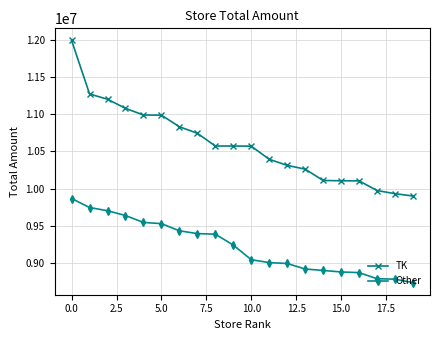

True or false: Other and TK intersect in this chart.

False